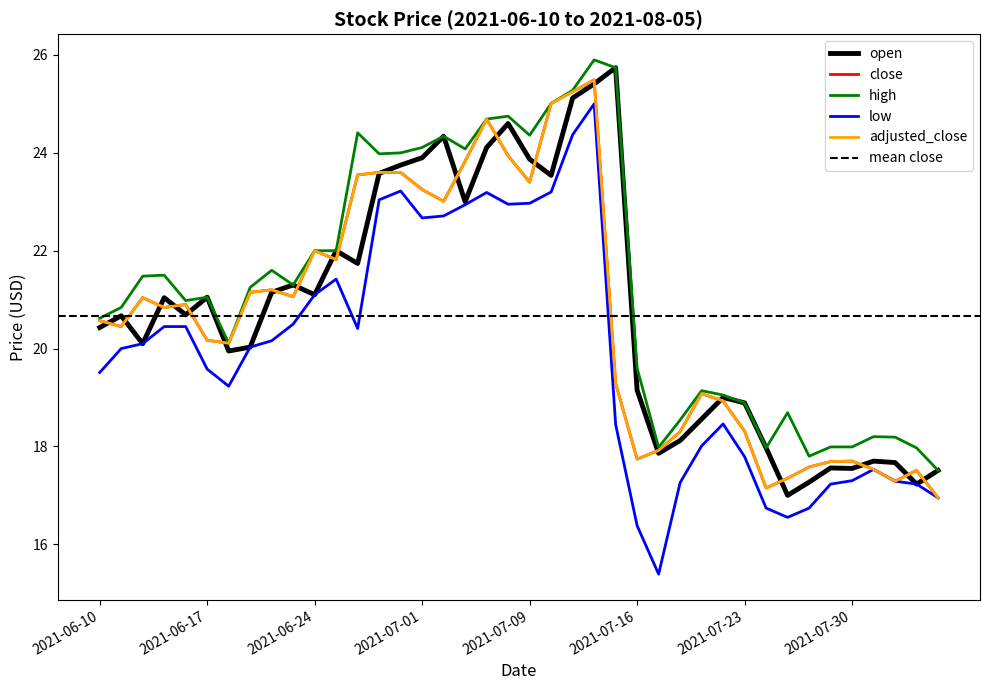

True or false: open has more than 0 interior local peaks.

True